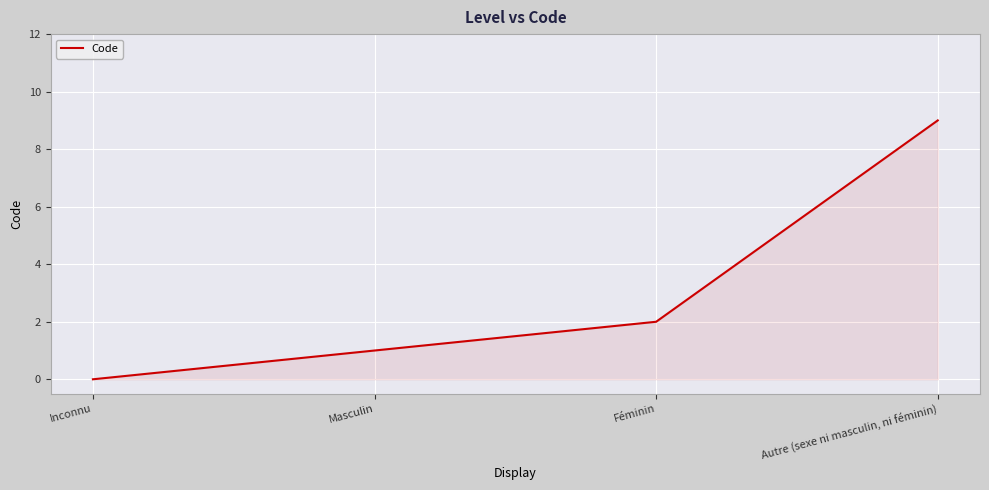

How many distinct data groups are displayed?

1